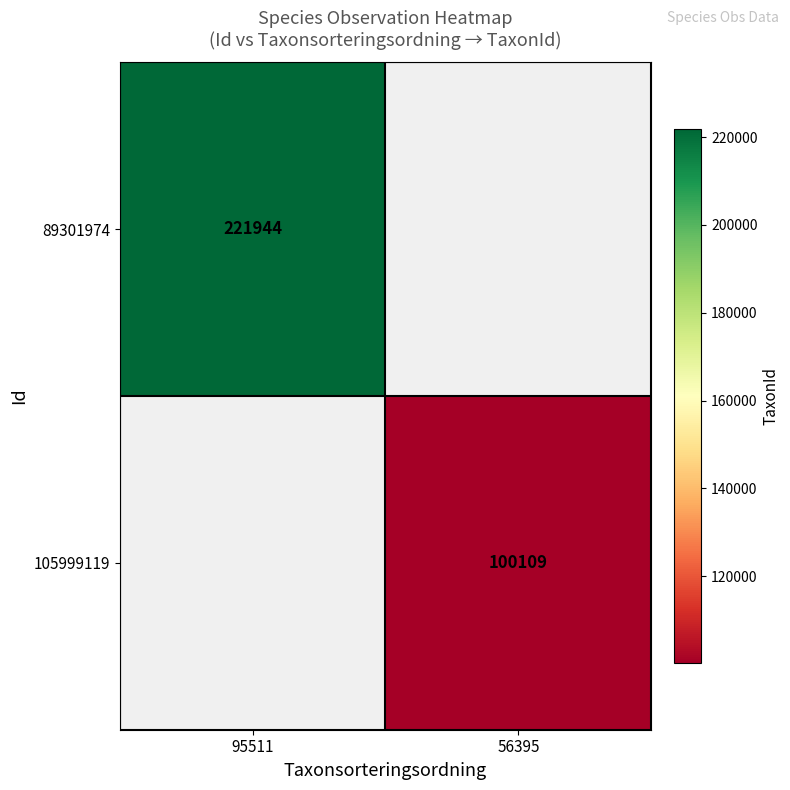

Is it true that 105999119 equals 160830 at 56395?

False